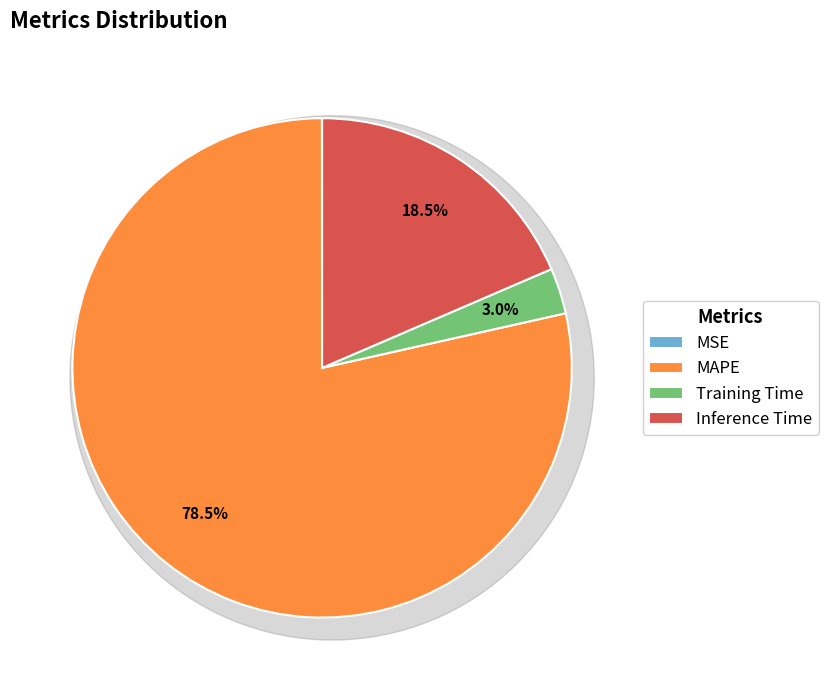

Between MSE and MAPE, which is larger?

MAPE